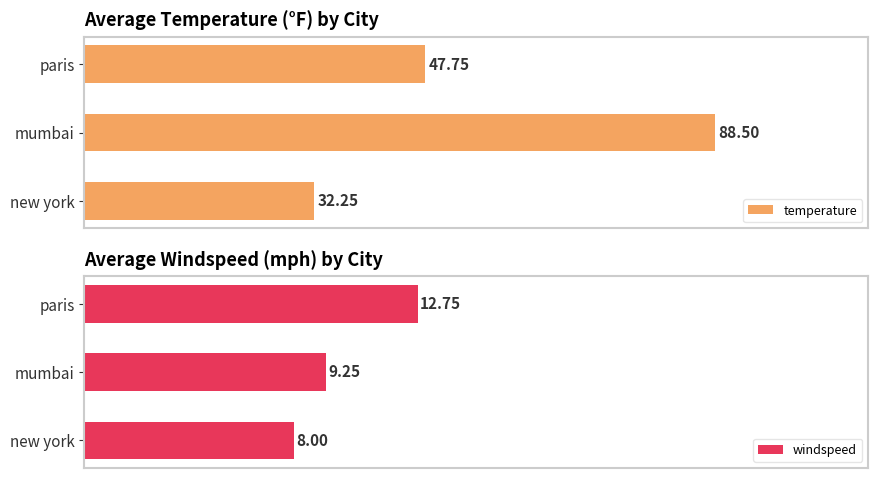

Rank the categories by temperature value from highest to lowest.

mumbai, paris, new york